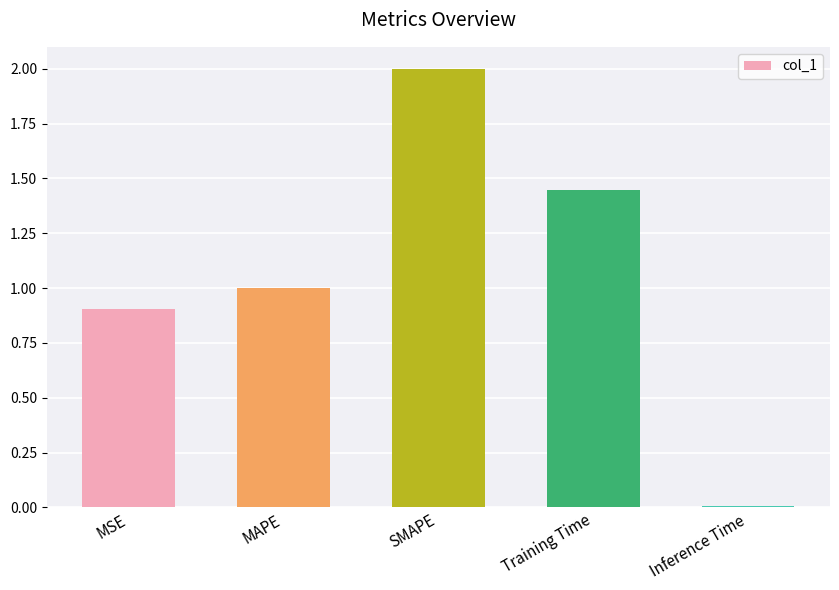

What is the maximum value shown in the chart?

2.0